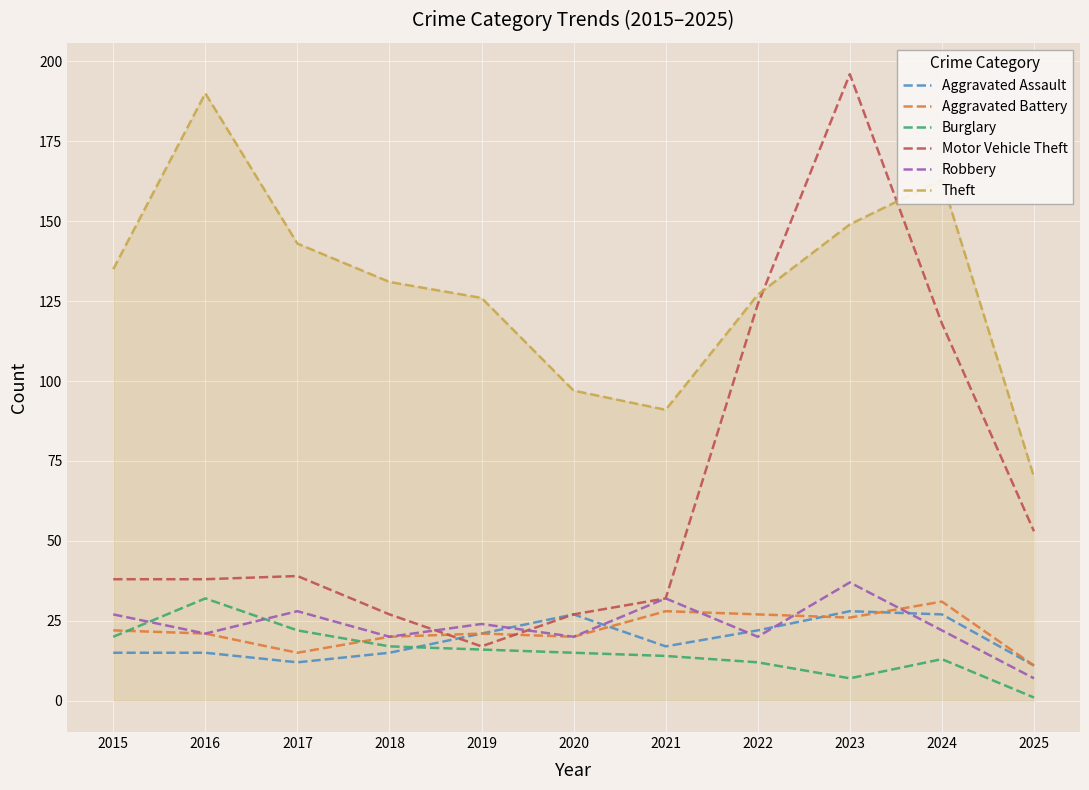

What is the highest value of the Aggravated Battery series?

31